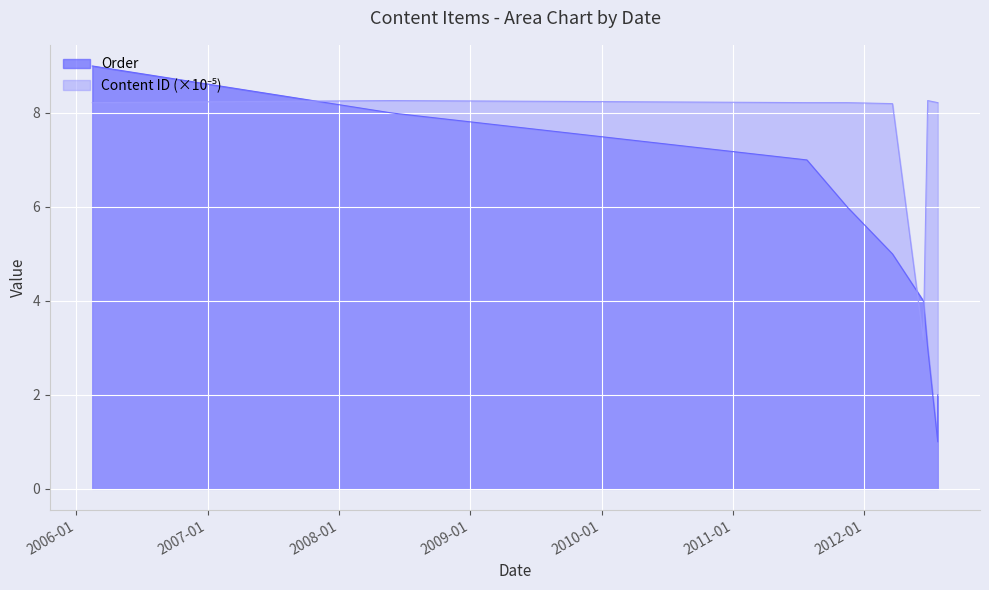

Read the Content ID value at 2012-03-20.

8.2